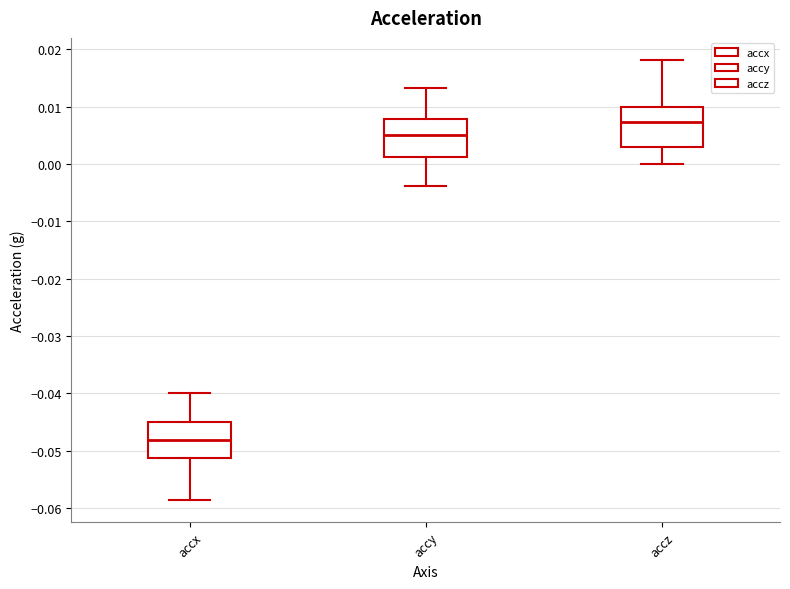

Reading left to right, read every box against the y-axis: the position of its median line, the range the box covers, and the ends of its whiskers. The values are not printed on the chart, so give them approximately, as read against the axis.

accx: median -0.048, box -0.051 to -0.045, whiskers -0.059 to -0.040
accy: median 0.005, box 0.001 to 0.008, whiskers -0.004 to 0.013
accz: median 0.007, box 0.003 to 0.010, whiskers 0.000 to 0.018